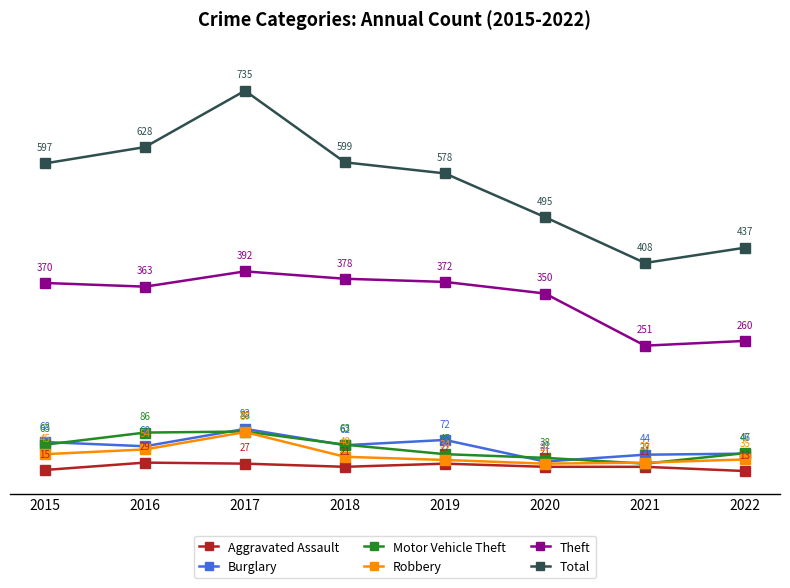

Which series has the widest spread of values?

Total